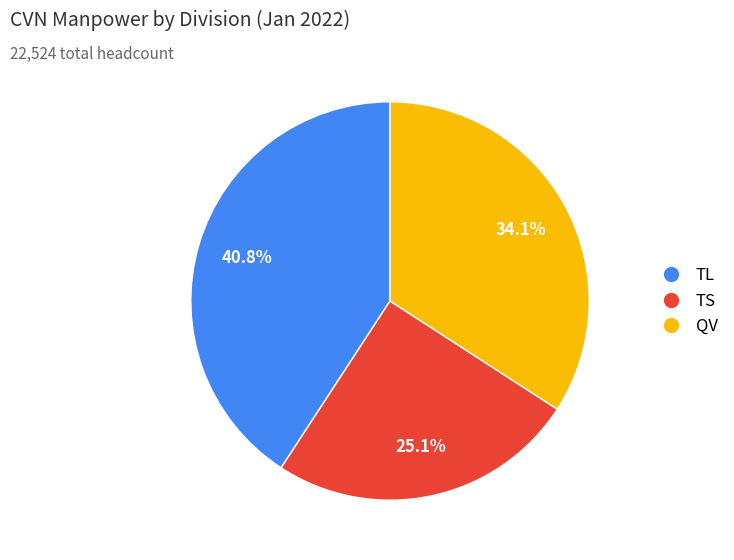

Is TS the majority of the pie?

No